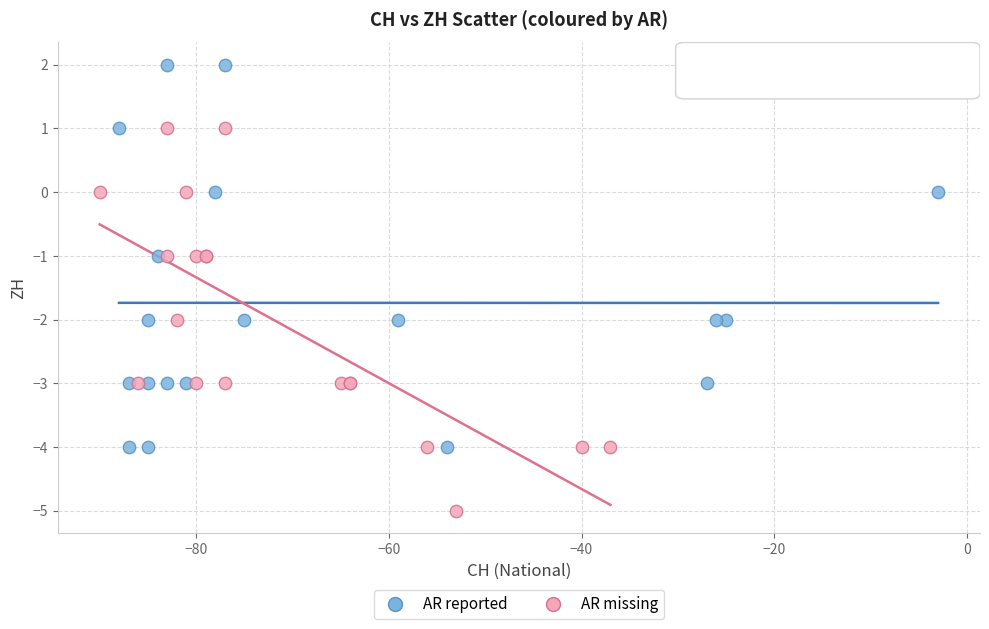

Which series reaches the maximum Y coordinate?

AR reported